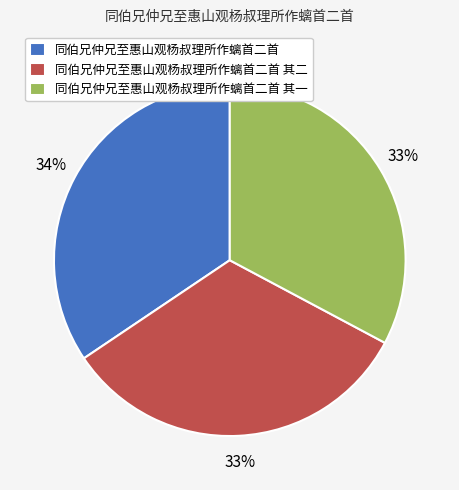

Approximately how many times larger is the value at 同伯兄仲兄至惠山观杨叔理所作螭首二首 其一 compared to 同伯兄仲兄至惠山观杨叔理所作螭首二首 其二?

1.0